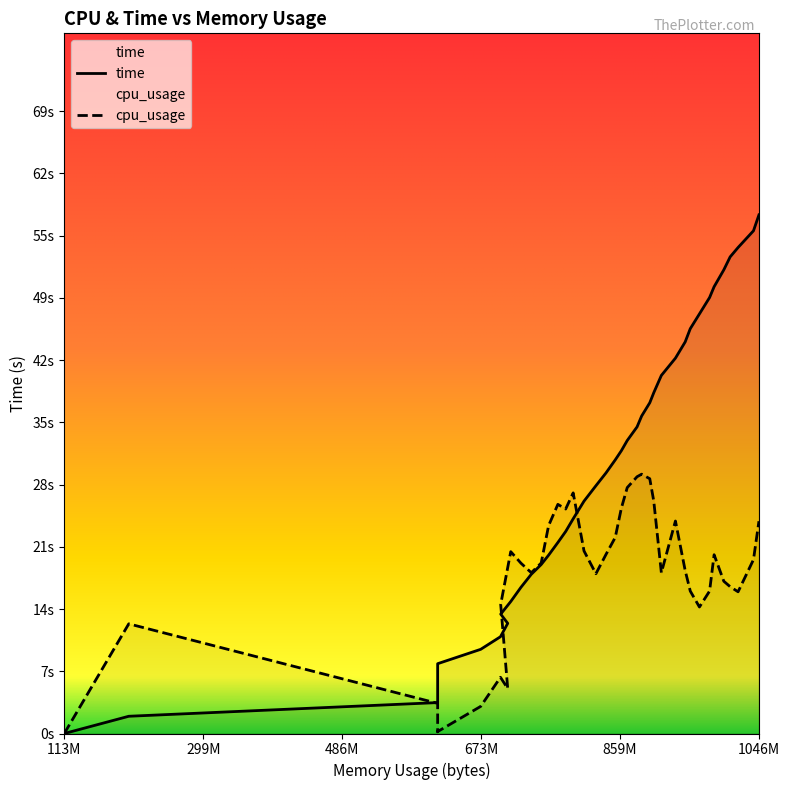

True or false: time has a value of 6.2 at 16.

False